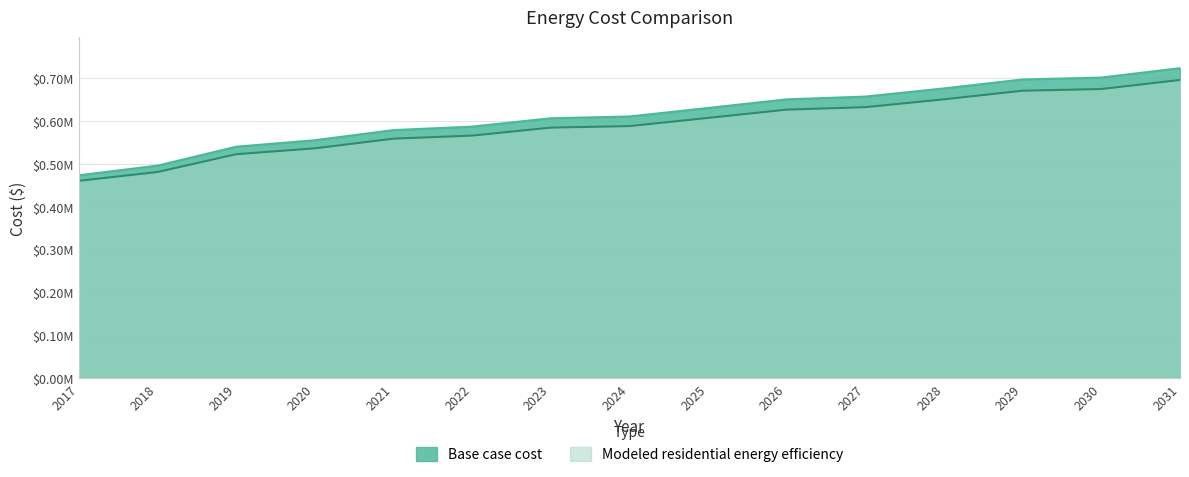

At which label is Modeled residential energy efficiency closest to 578258?

2023